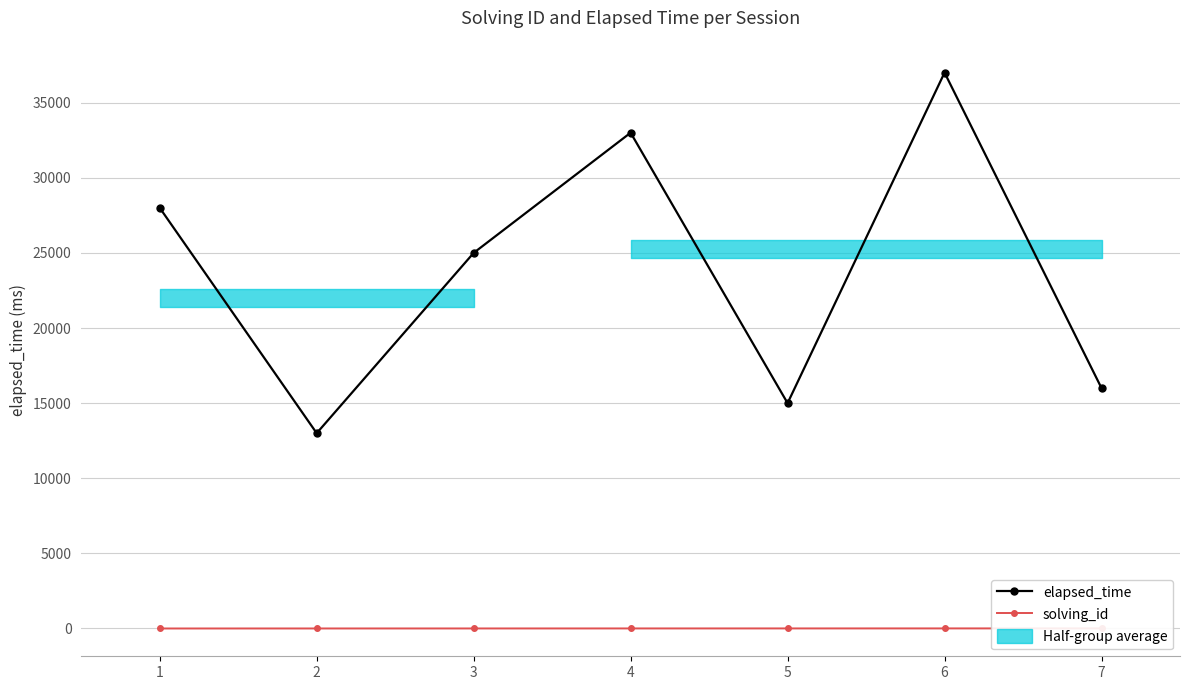

How many lines are shown in the chart?

2